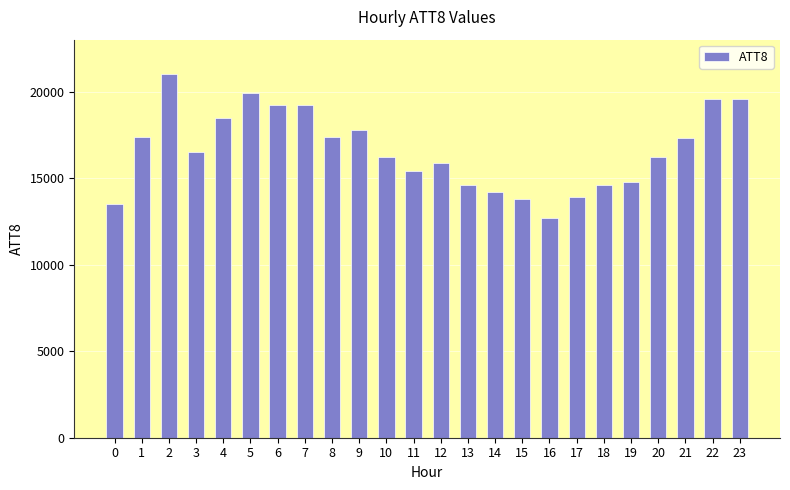

What is the change in value from 2 to 17?

-7100